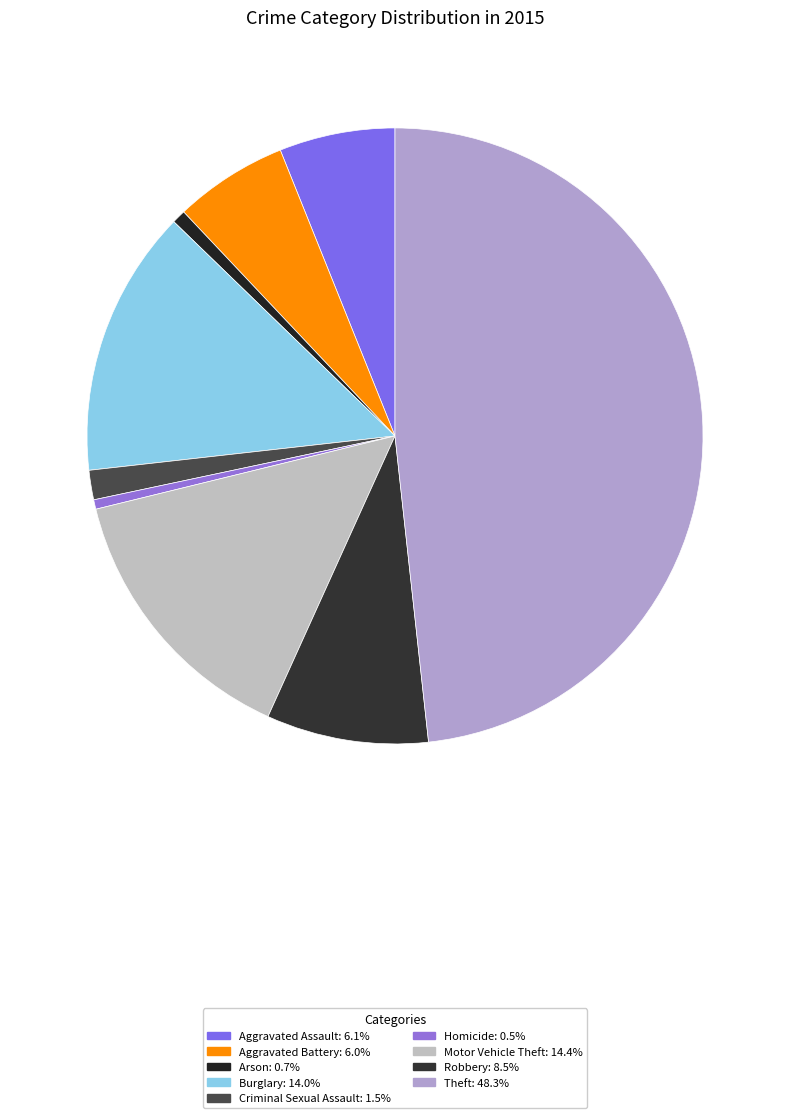

What is the ratio of the value at Robbery to the value at Burglary?

0.6